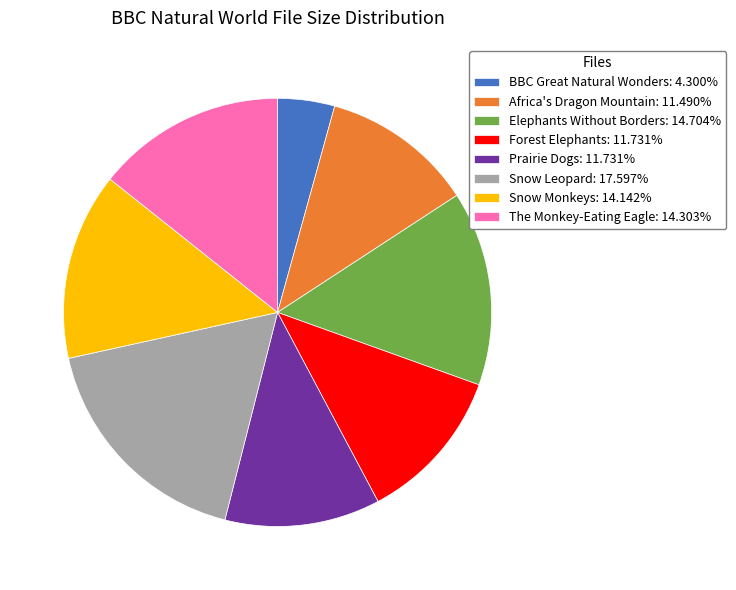

Is the sum of The Monkey-Eating Eagle: 14.303% and BBC Great Natural Wonders: 4.300% greater than half?

No